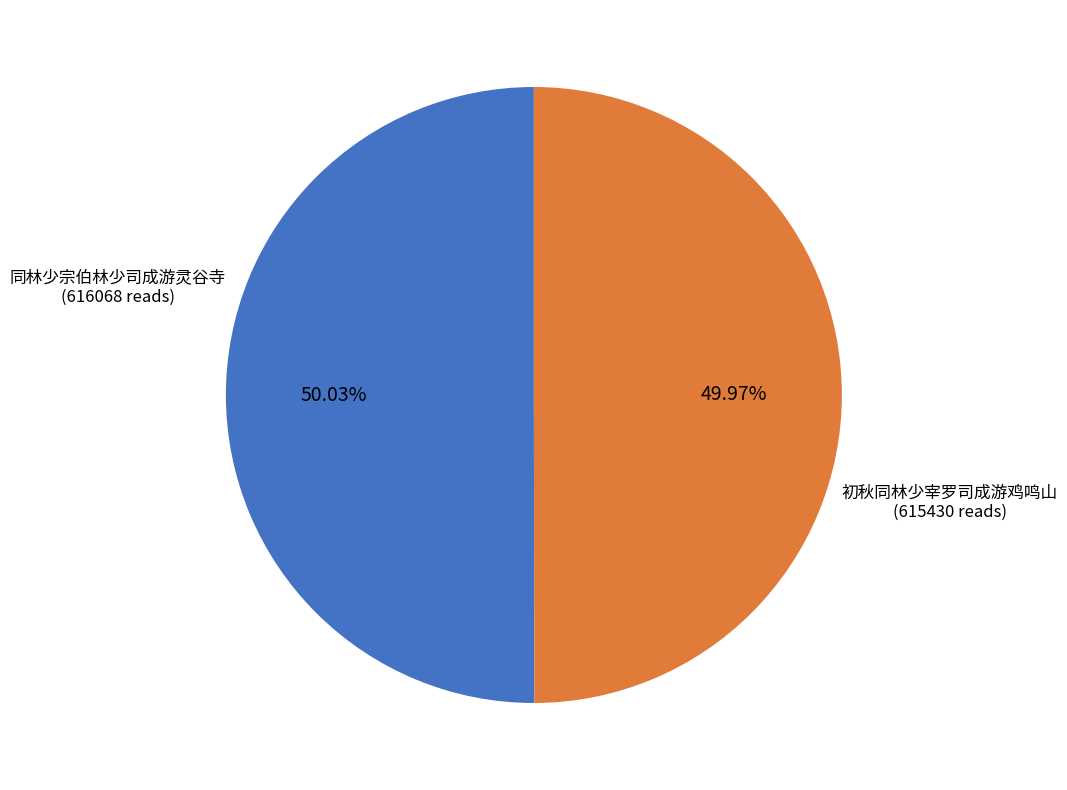

Is there a majority slice in this chart?

Yes